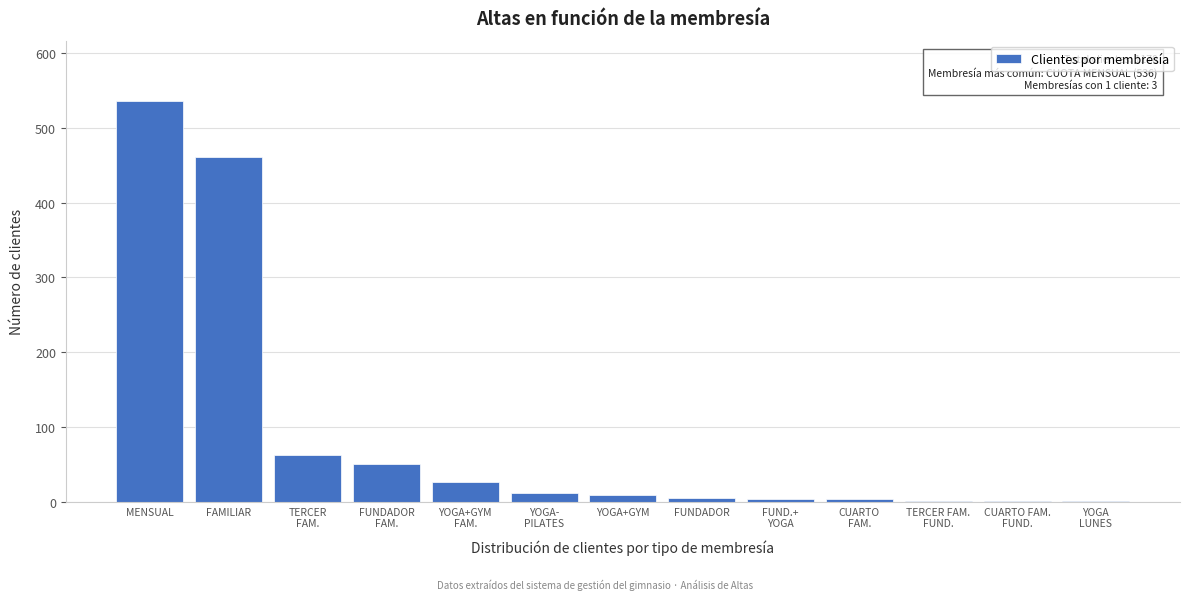

Is it true that the value at MENSUAL is 759?

False